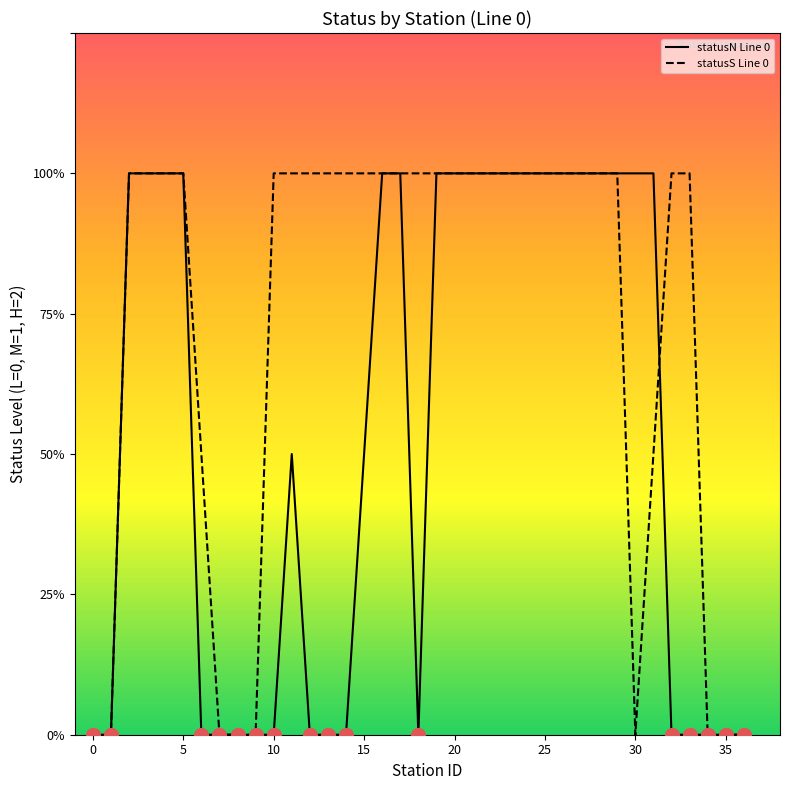

Does the chart have visible grid lines?

No